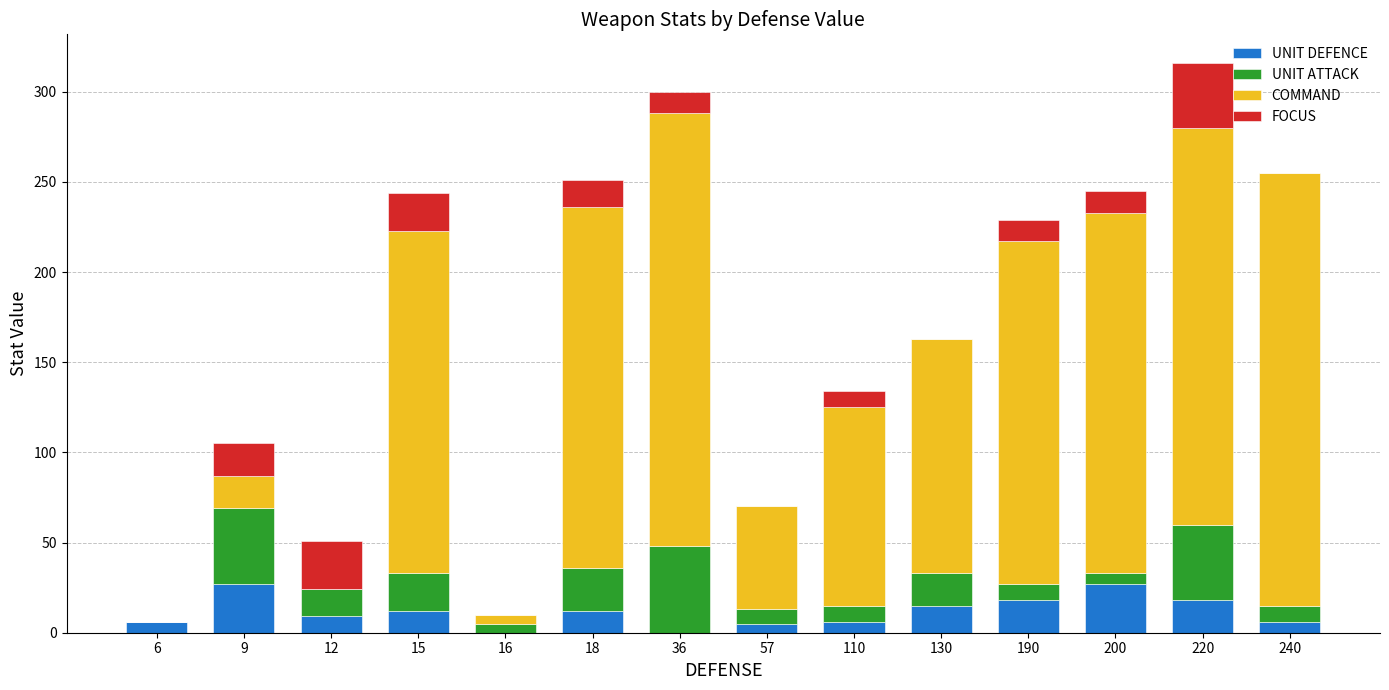

The UNIT DEFENCE series shows 6 at 240. True or false?

True